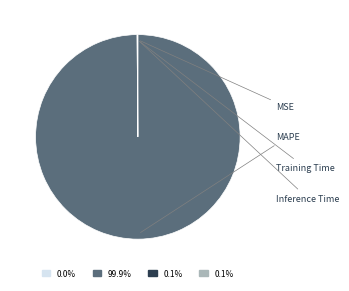

Is there a majority slice in this chart?

Yes